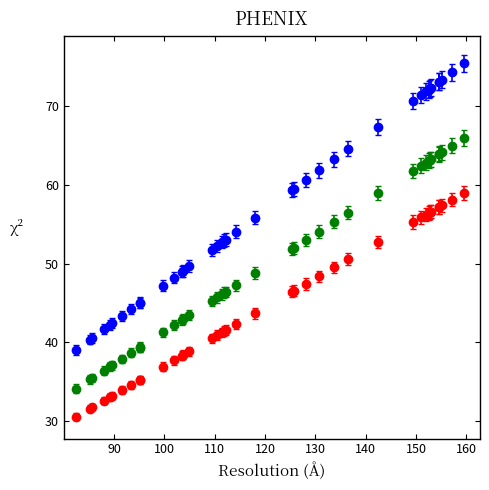

What is the minimum value shown in the chart?

30.5